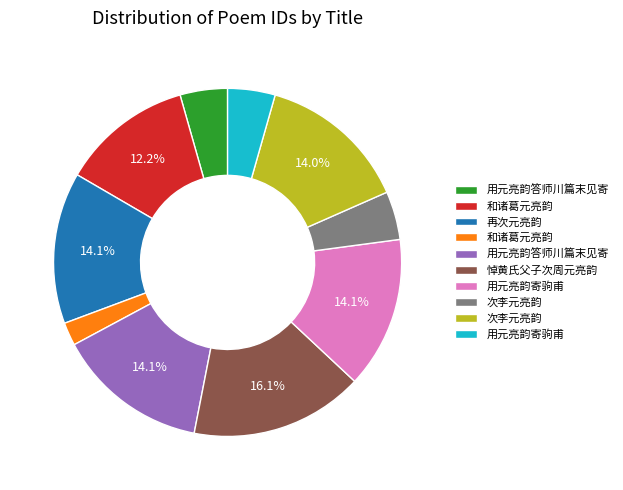

Is there a majority slice in this chart?

No